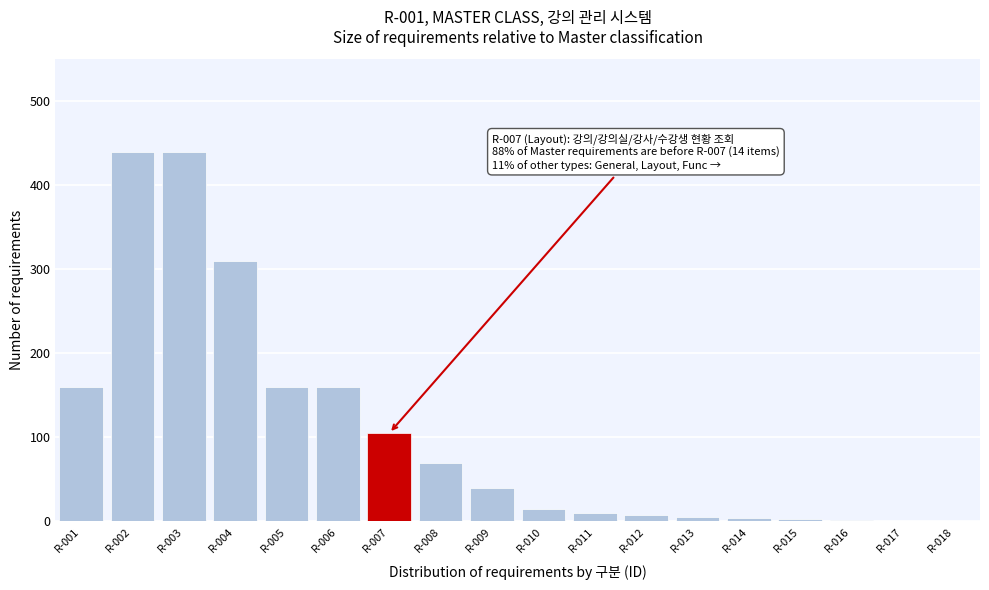

Is it true that the value at R-010 is 15?

True